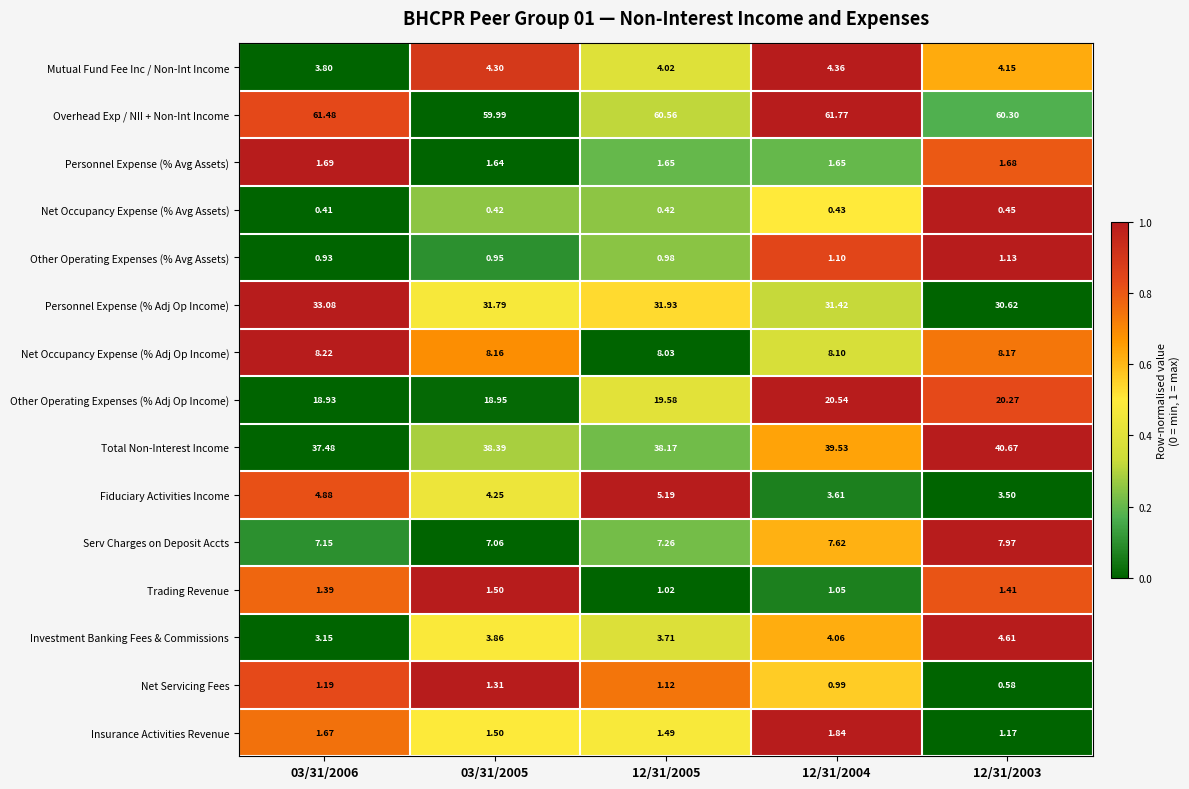

What is the spread (max minus min) of values at 12/31/2005?

60.1